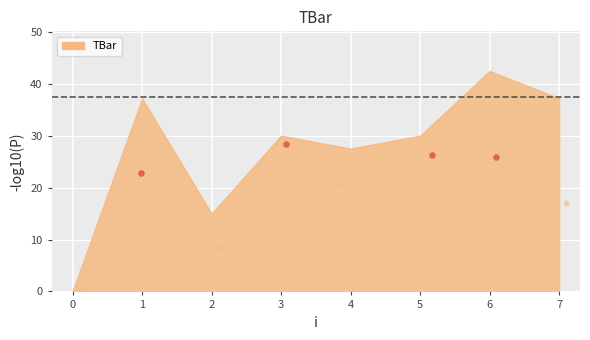

Approximately how many times larger is the value at 2 compared to 5?

0.5